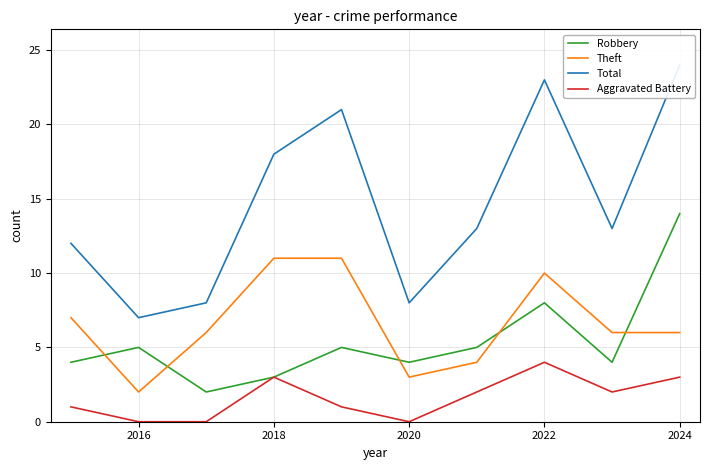

Reading left to right, extract all data points from this chart.

Robbery: 4	5	2	3	5	4	5	8	4	14
Theft: 7	2	6	11	11	3	4	10	6	6
Total: 12	7	8	18	21	8	13	23	13	24
Aggravated Battery: 1	0	0	3	1	0	2	4	2	3